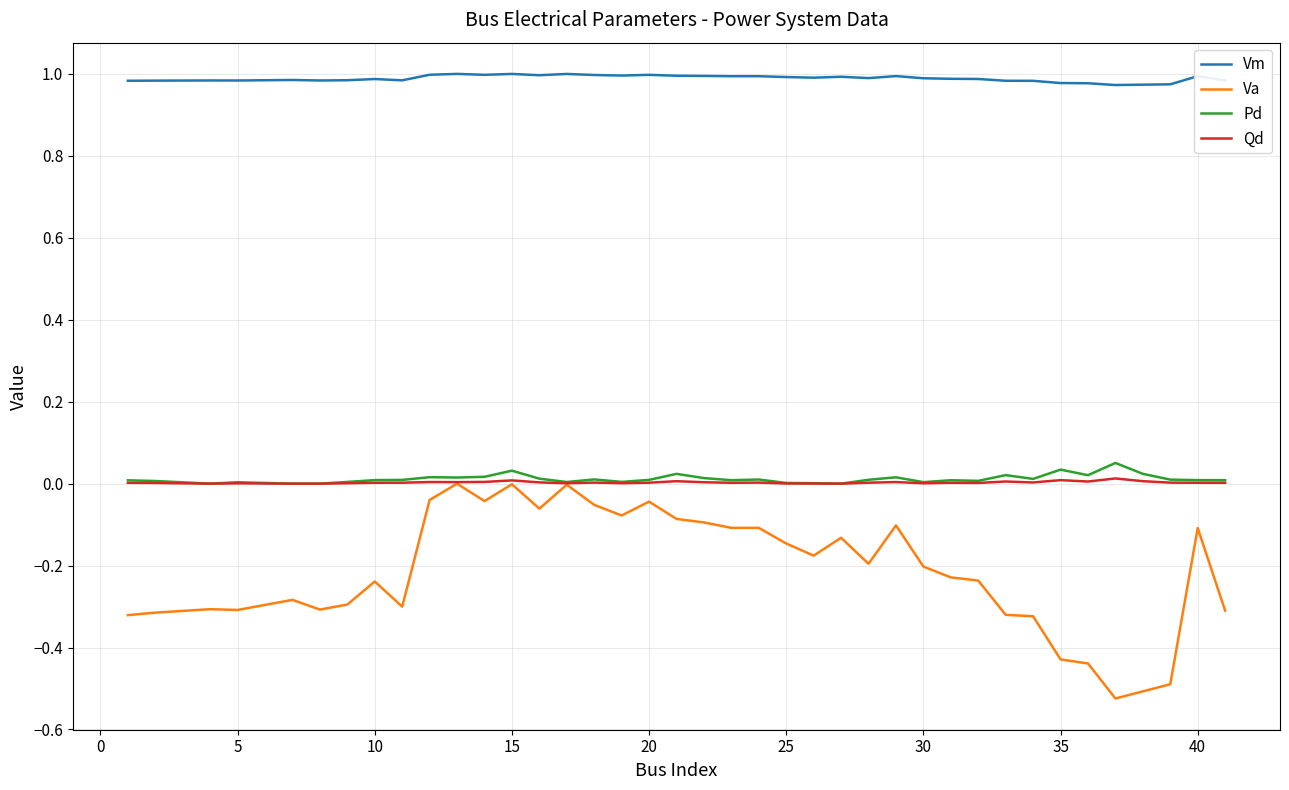

Which series has the widest spread of values?

Va